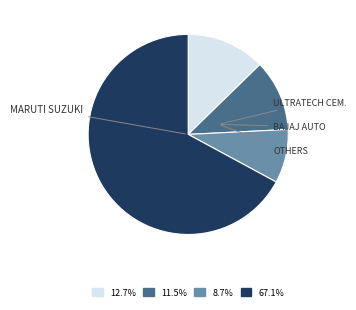

Is there a majority slice in this chart?

Yes